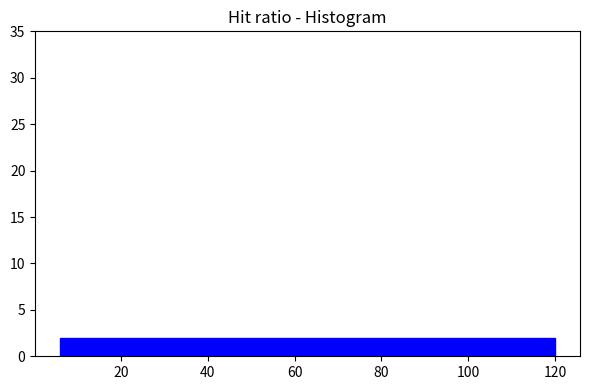

Reading left to right, transcribe this chart: for each bar, give the range it covers on the x-axis and its height. Neither the bar edges nor the heights are printed on the chart, so give them approximately, as read against the axes.

6.0 to 17.4: 2
17.4 to 28.8: 2
28.8 to 40.2: 2
40.2 to 51.6: 2
51.6 to 63.0: 2
63.0 to 74.4: 2
74.4 to 85.8: 2
85.8 to 97.2: 2
97.2 to 108.6: 2
108.6 to 120.0: 2